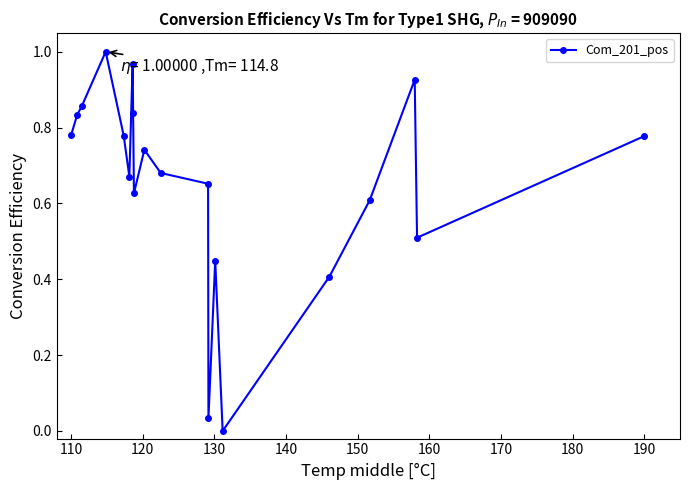

True or false: the data has more than 2 interior local peaks.

True